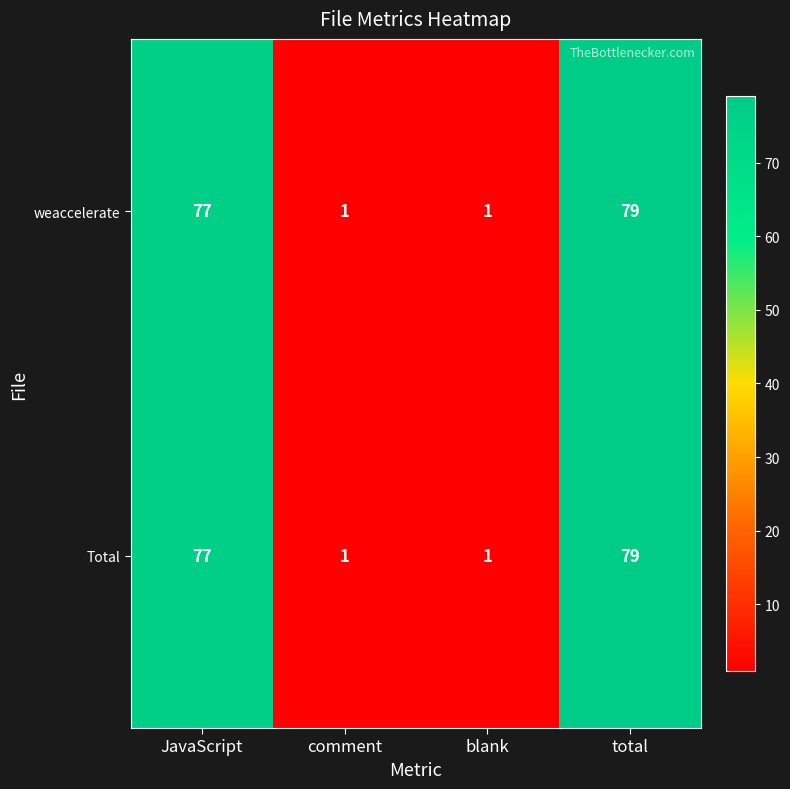

What is the highest value of the weaccelerate series?

79